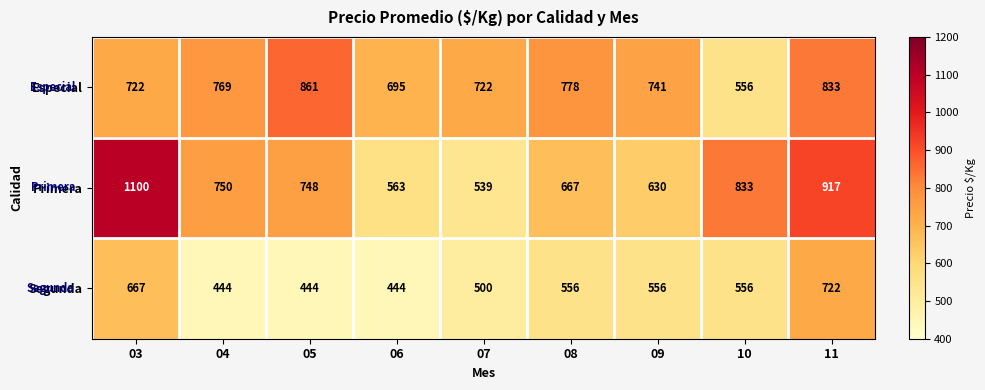

What is the minimum value shown in the chart?

444